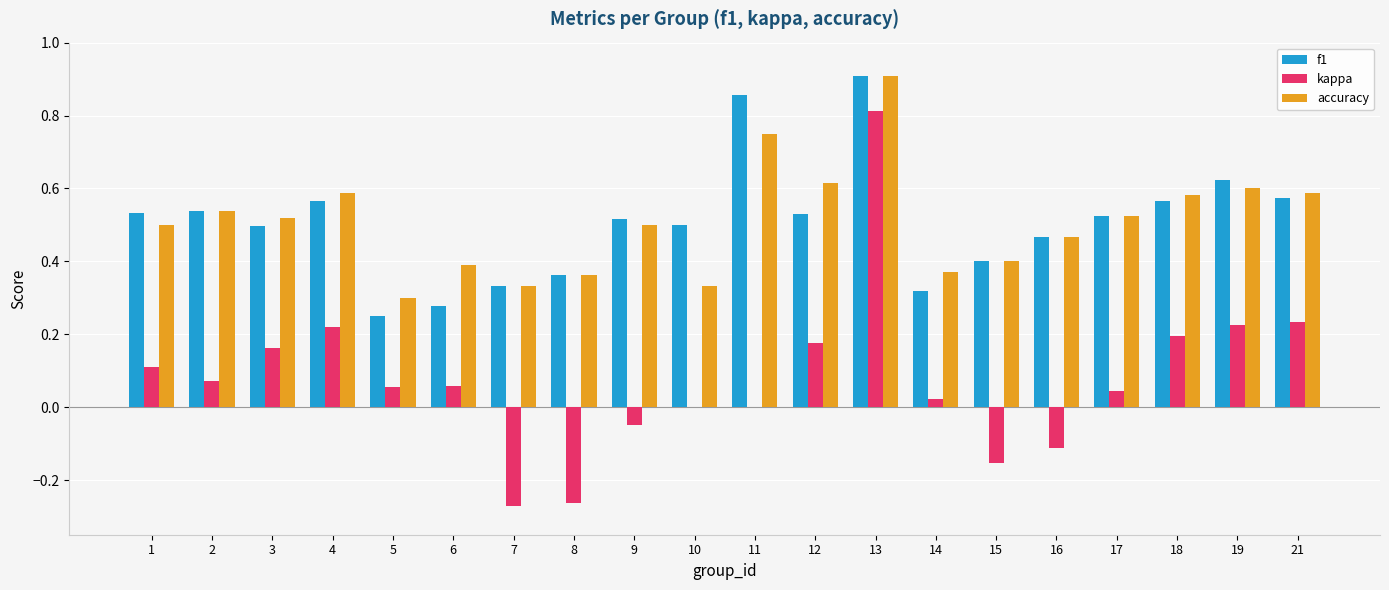

What is the total value across all series at 19?

1.4